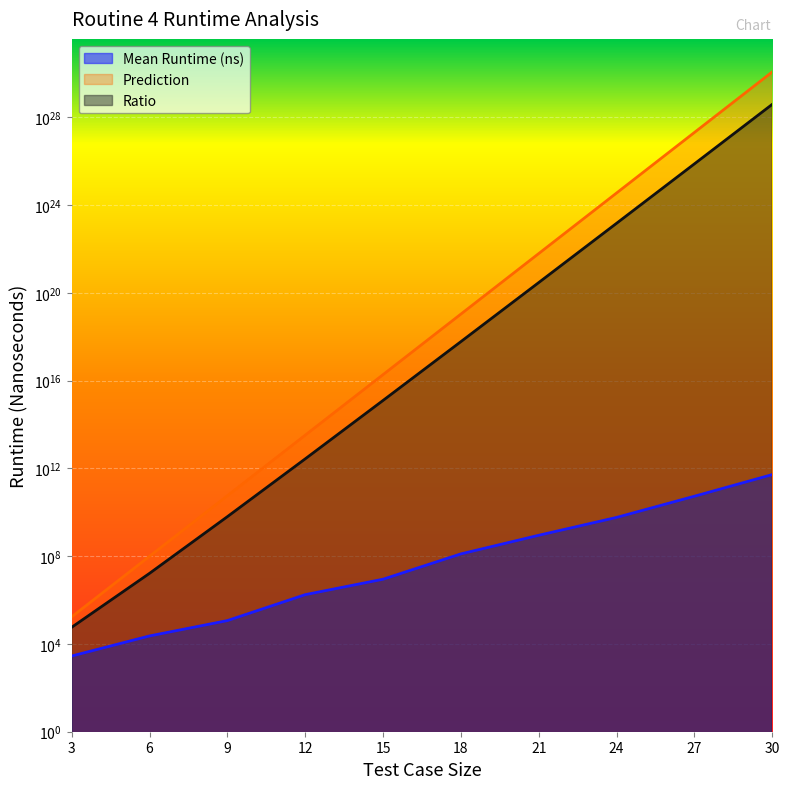

How many values in the Prediction series are below 10788495121478121472?

5